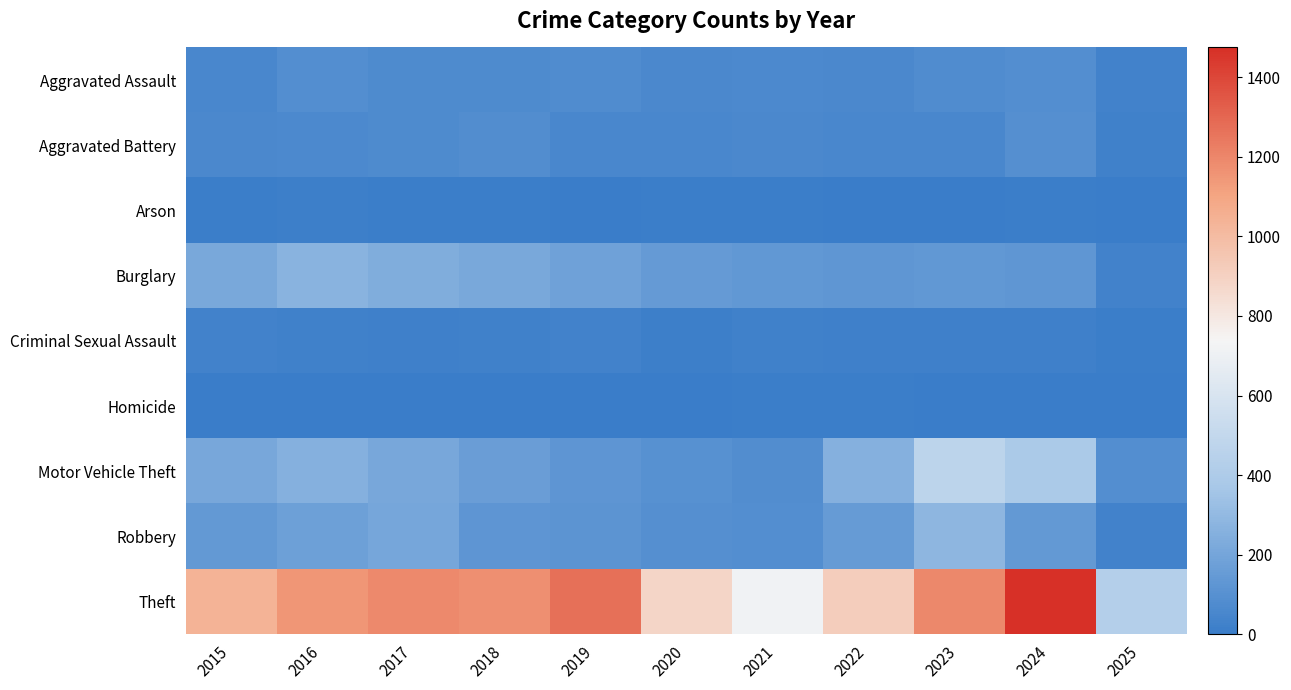

Rank the series at 2019 from lowest to highest value.

Homicide, Arson, Criminal Sexual Assault, Aggravated Battery, Aggravated Assault, Robbery, Motor Vehicle Theft, Burglary, Theft